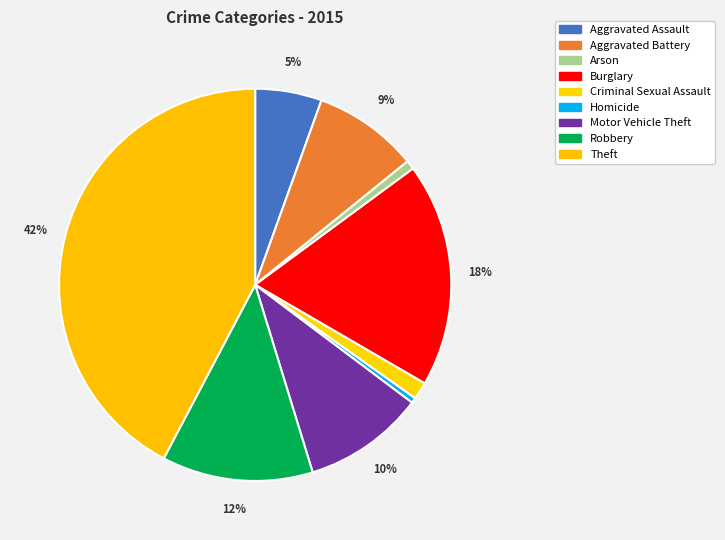

How many segments does this pie chart have?

9